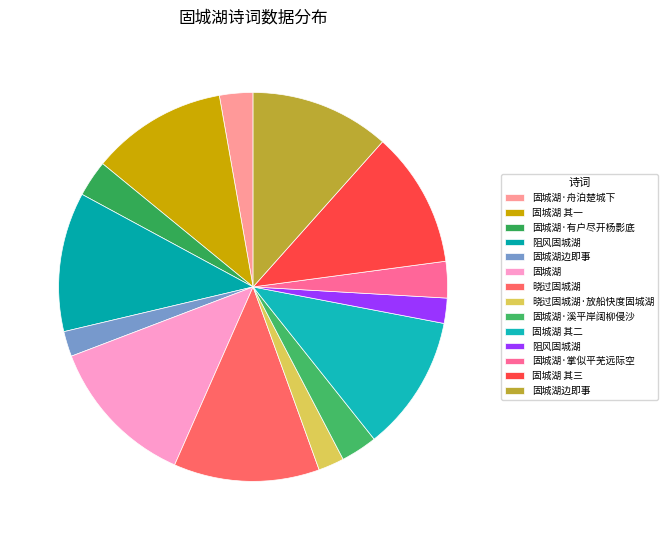

Which slice is the largest?

固城湖